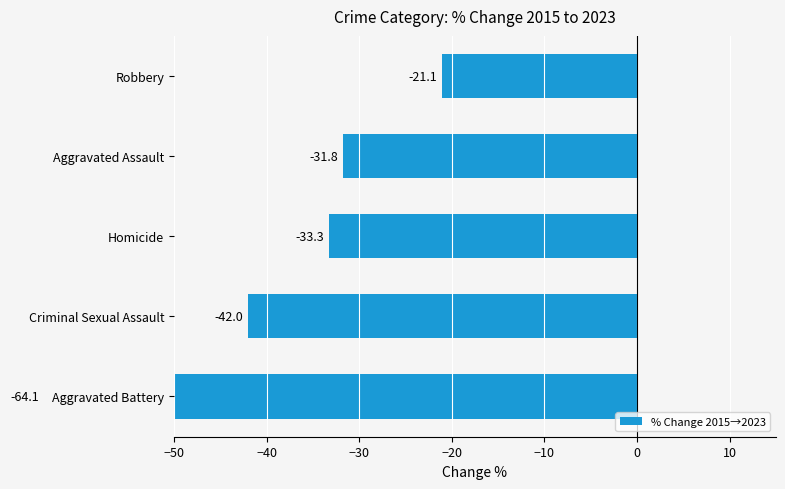

What is the average value?

-38.5